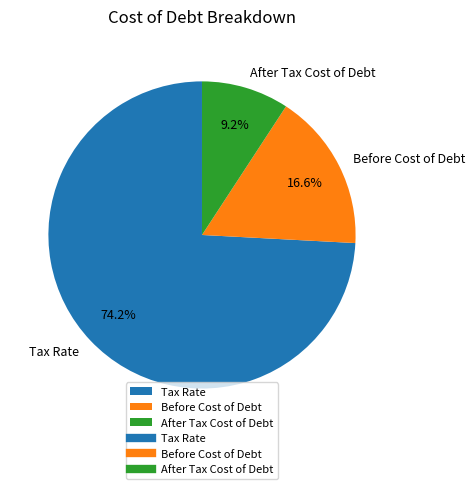

To the nearest percent, what is the difference between the Tax Rate and Before Cost of Debt slice percentages?

58%